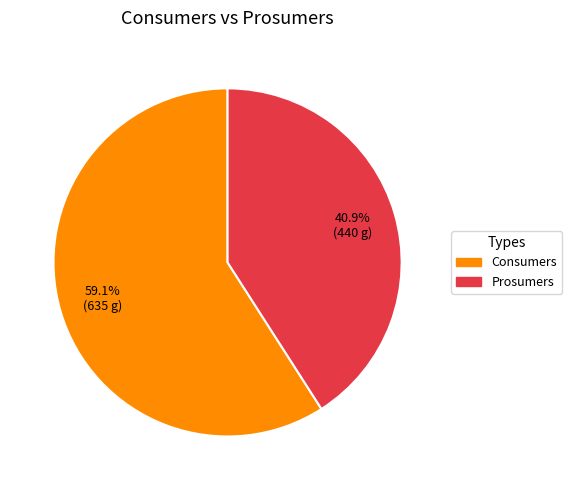

Which slice is the smallest?

Prosumers